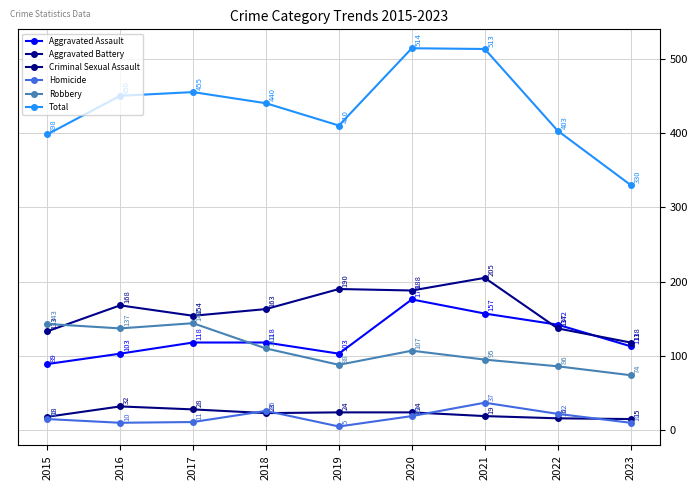

Reading left to right, list all the values displayed in this chart.

Aggravated Assault: 2015=89	2016=103	2017=118	2018=118	2019=103	2020=176	2021=157	2022=142	2023=113
Aggravated Battery: 2015=133	2016=168	2017=154	2018=163	2019=190	2020=188	2021=205	2022=137	2023=118
Criminal Sexual Assault: 2015=18	2016=32	2017=28	2018=23	2019=24	2020=24	2021=19	2022=16	2023=15
Homicide: 2015=15	2016=10	2017=11	2018=26	2019=5	2020=19	2021=37	2022=22	2023=10
Robbery: 2015=143	2016=137	2017=144	2018=110	2019=88	2020=107	2021=95	2022=86	2023=74
Total: 2015=398	2016=450	2017=455	2018=440	2019=410	2020=514	2021=513	2022=403	2023=330